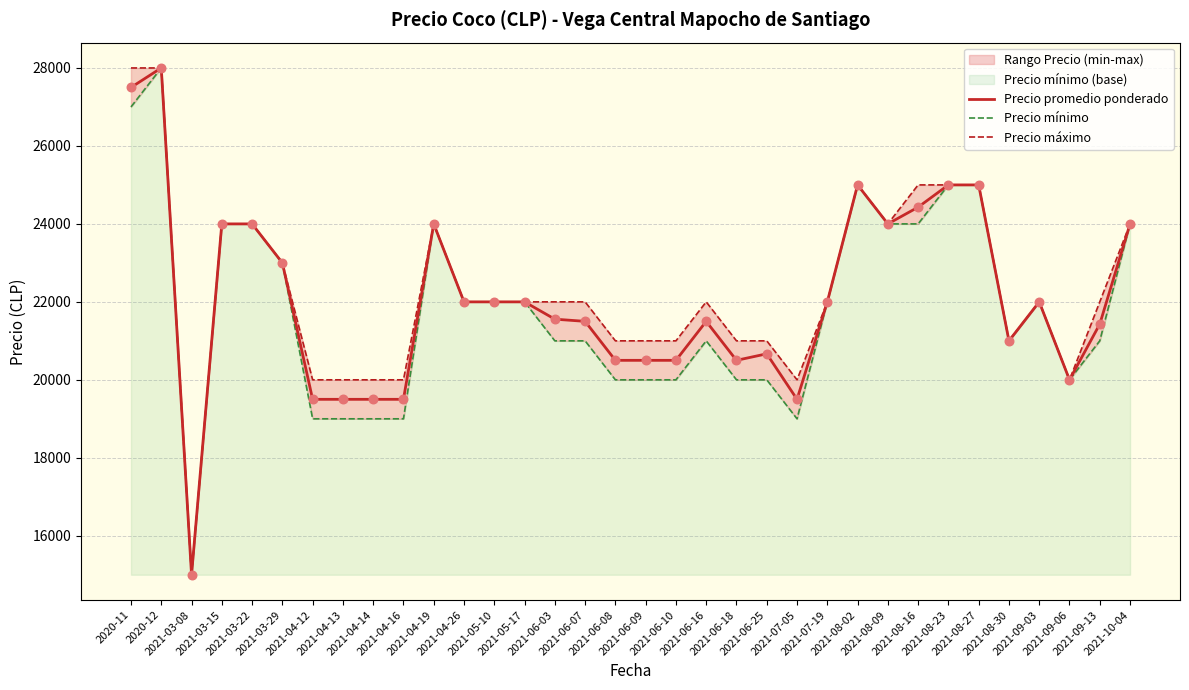

At how many categories does at least one series exceed 26234?

2